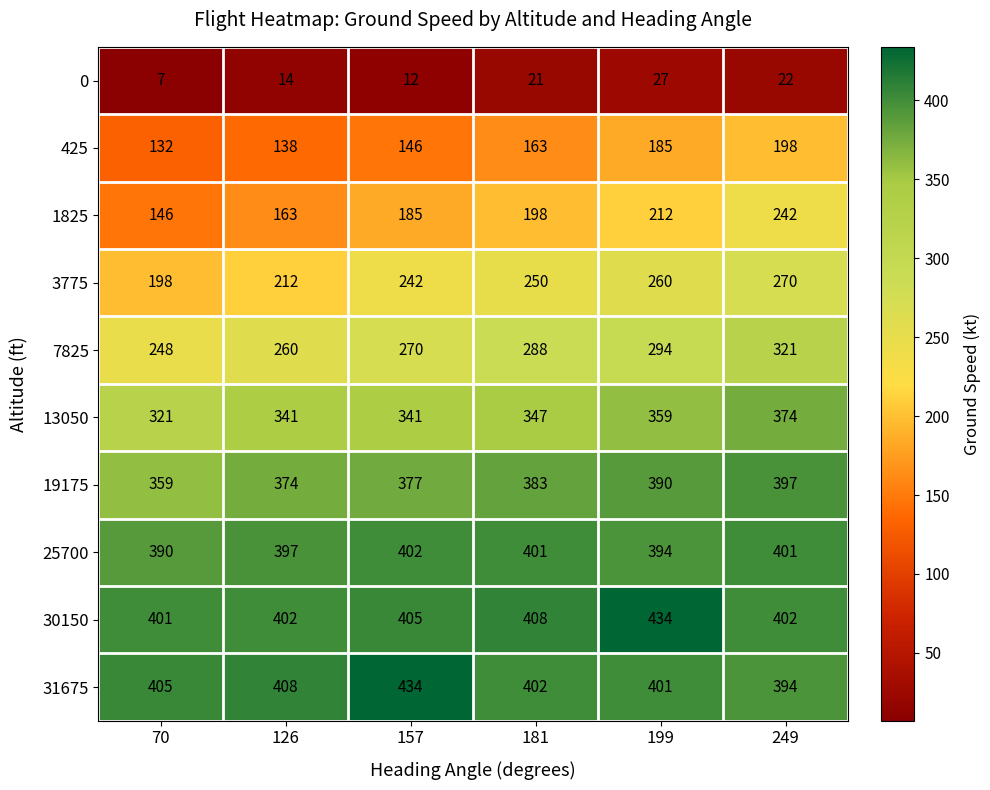

How many categories are shown in the chart?

6